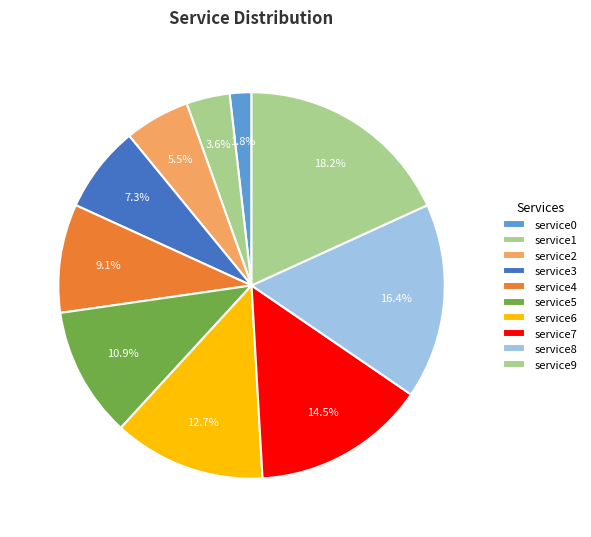

How many segments does this pie chart have?

10